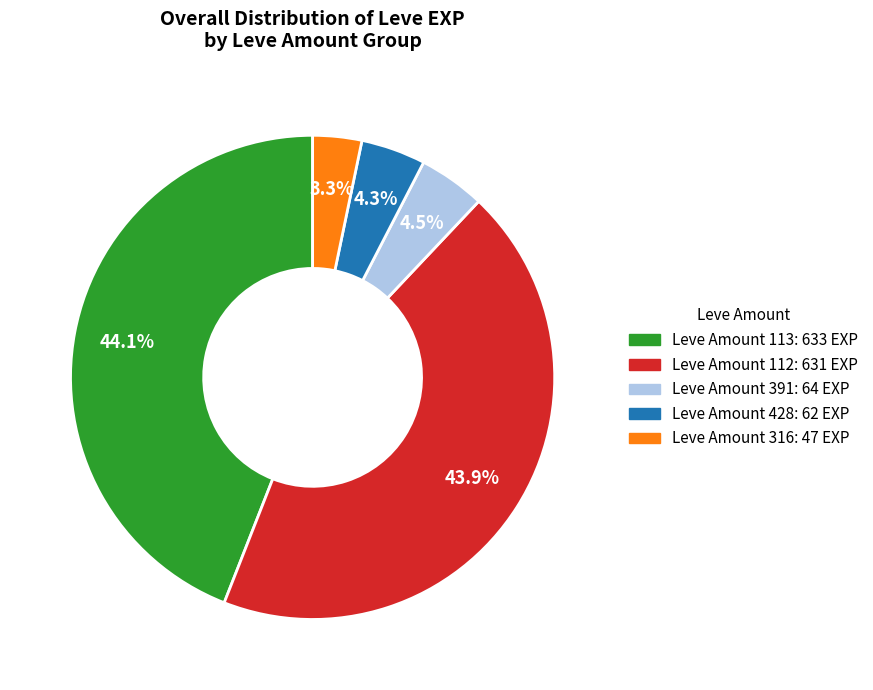

Is there any slice that represents more than half of the pie?

No